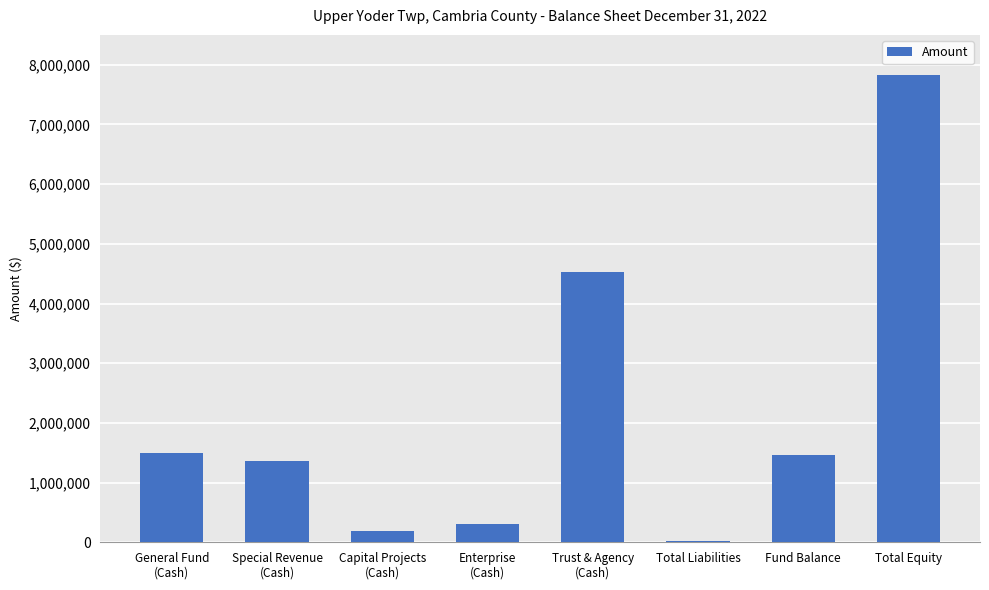

The chart shows a value of 12966250 at Total Equity. True or false?

False